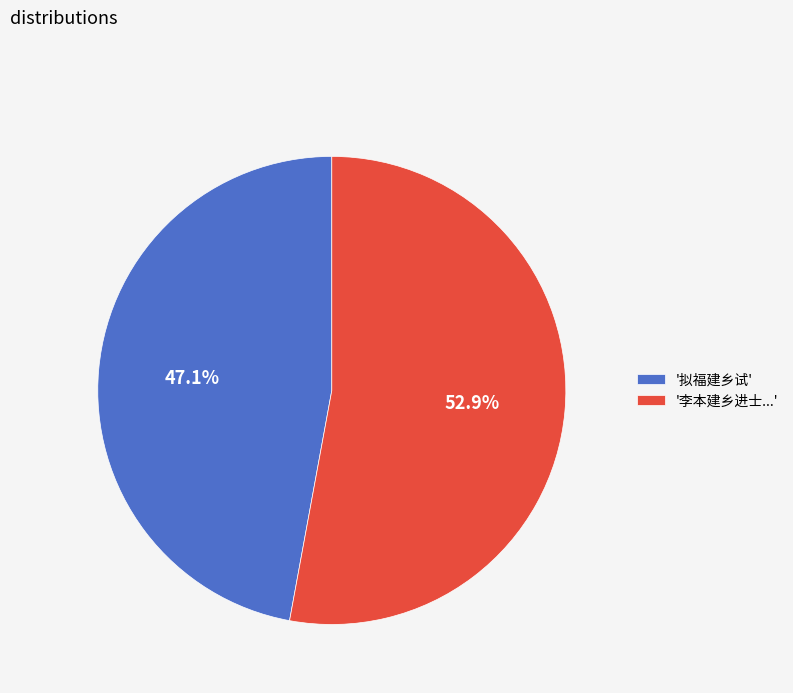

Does '拟福建乡试' represent more than half of the total?

No